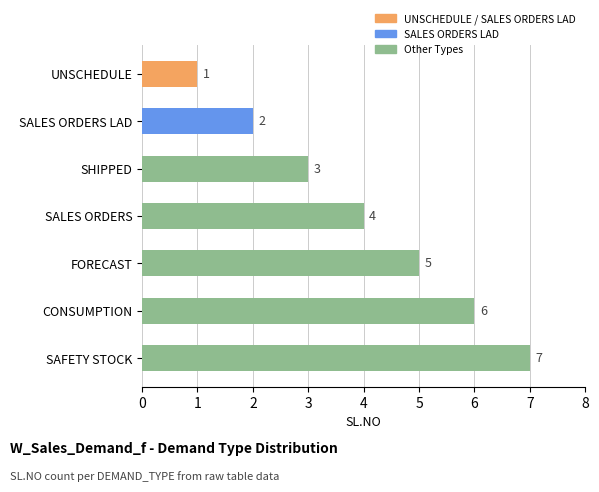

Approximately how many times larger is the value at FORECAST compared to UNSCHEDULE?

5.0